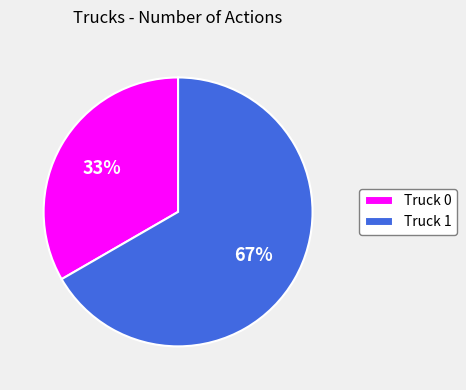

Combined, do Truck 1 and Truck 0 account for over 50%?

Yes